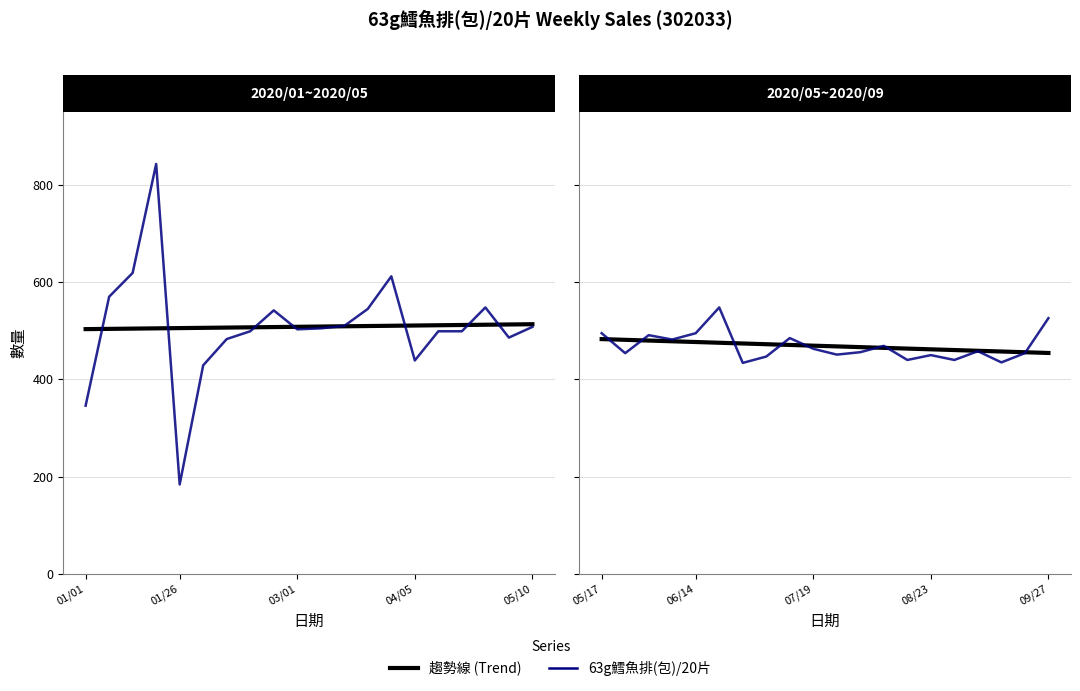

Rank the categories by value from lowest to highest.

2020/01/26, 2020/01/01, 2020/02/02, 2020/04/05, 2020/02/09, 2020/05/03, 2020/02/16, 2020/04/12, 2020/04/19, 2020/03/01, 2020/03/08, 2020/05/10, 2020/03/15, 2020/02/23, 2020/03/22, 2020/04/26, 2020/01/05, 2020/03/29, 2020/01/12, 2020/01/19